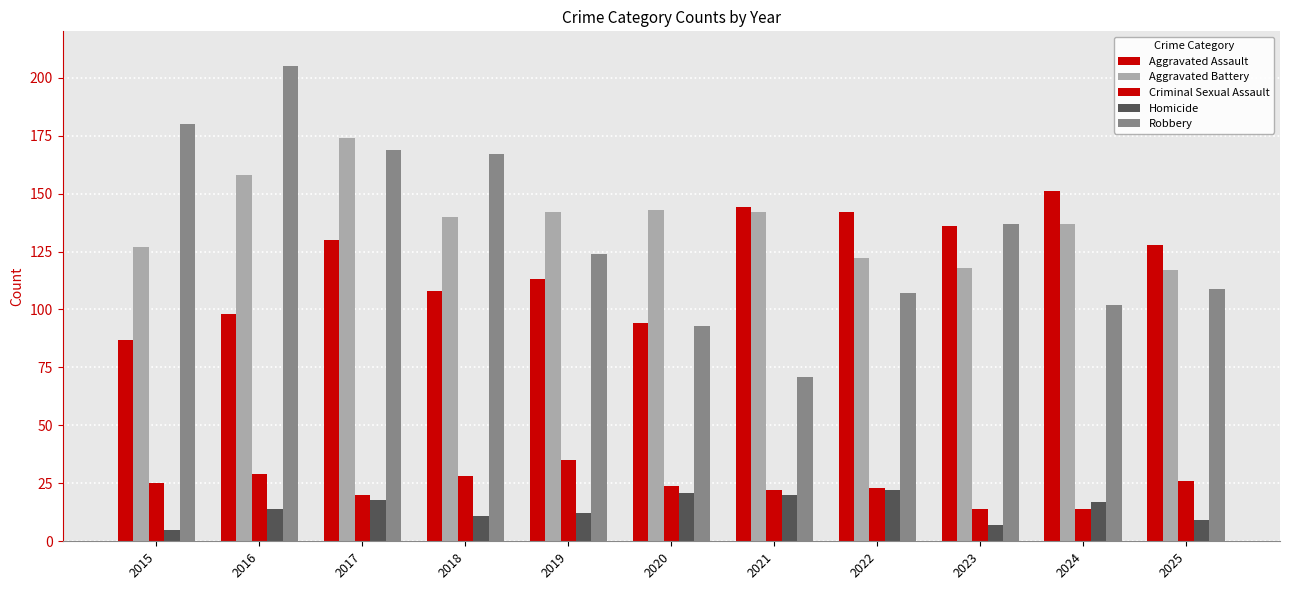

How many categories are shown in the chart?

11